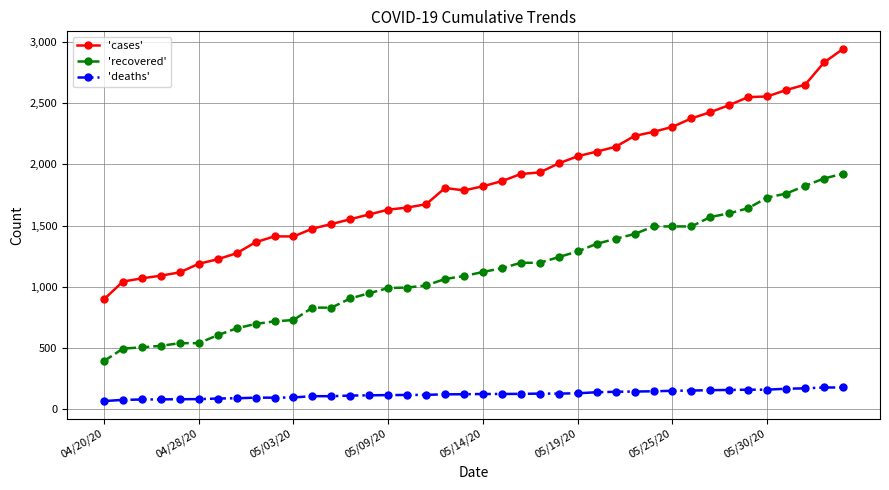

True or false: 'cases' and 'recovered' intersect in this chart.

False